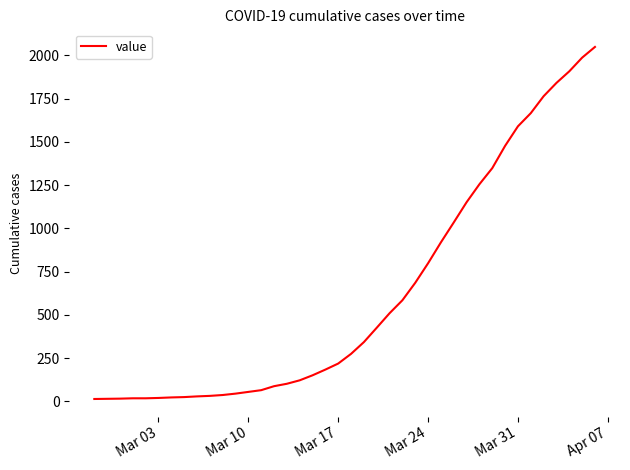

What is the maximum value shown in the chart?

2049